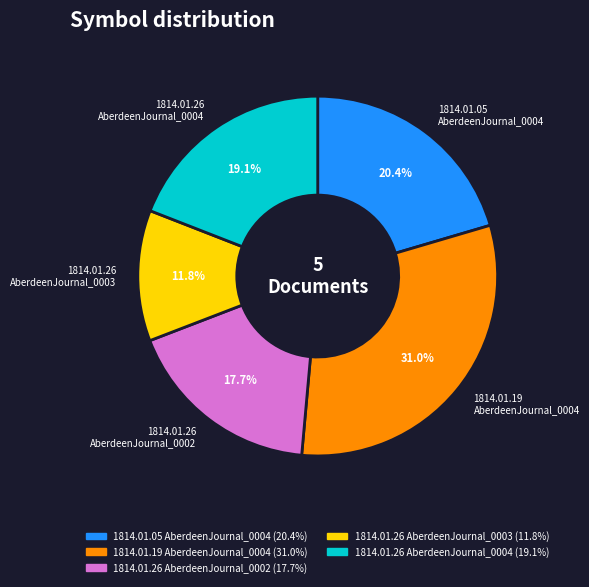

Is there any slice that represents more than half of the pie?

No